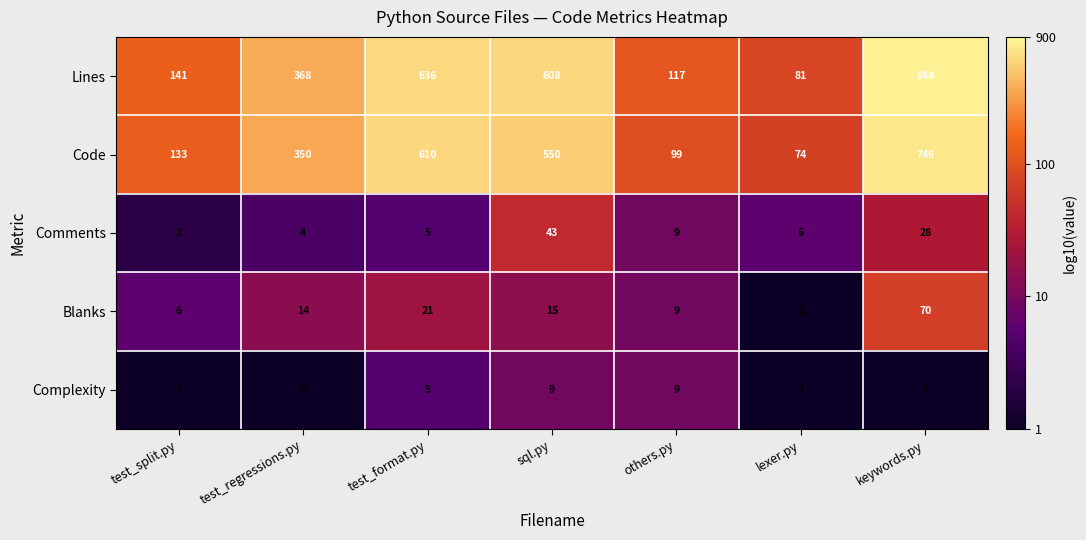

True or false: Comments has a value of 6 at lexer.py.

True